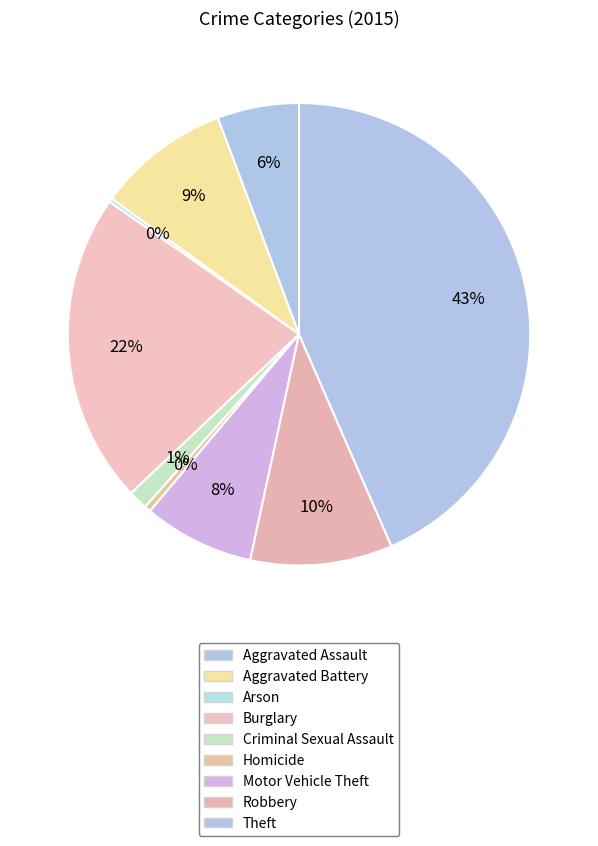

What percentage do Aggravated Assault and Motor Vehicle Theft together represent?

13.5%